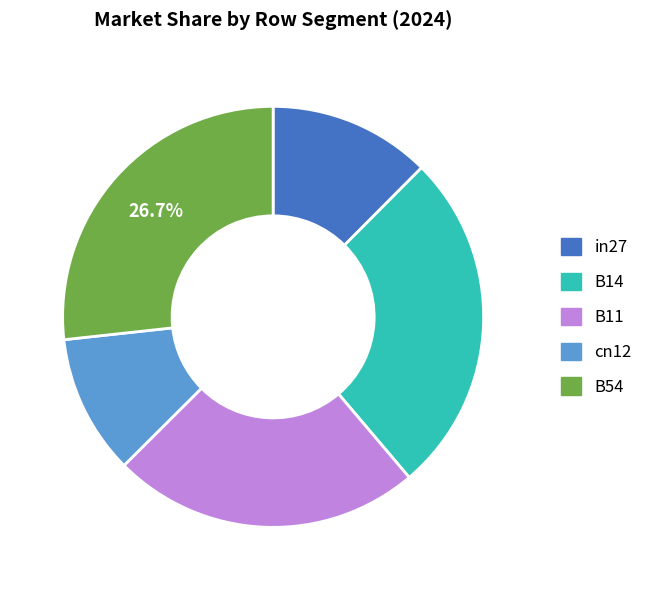

To the nearest percent, what is the combined percentage of B14 and B11?

50%